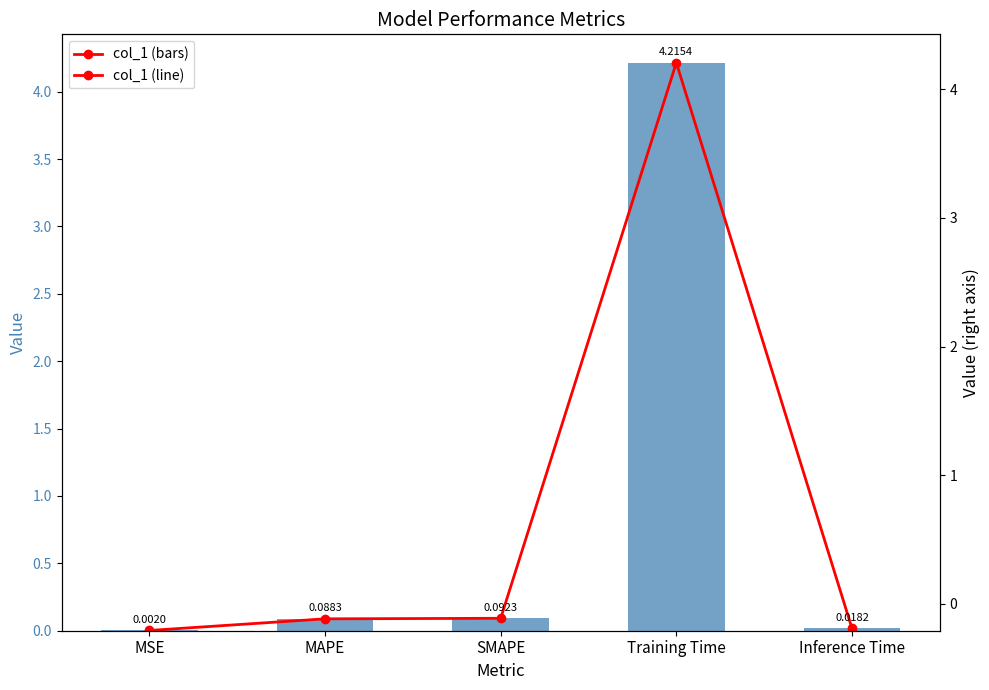

Reading left to right, what are all the values shown in this chart?

col_1 trend: MSE=0.0	MAPE=0.1	SMAPE=0.1	Training Time=4.2	Inference Time=0.0
col_1: MSE=0.0	MAPE=0.1	SMAPE=0.1	Training Time=4.2	Inference Time=0.0
col_1 trend (right): MSE=0.0	MAPE=0.1	SMAPE=0.1	Training Time=4.2	Inference Time=0.0